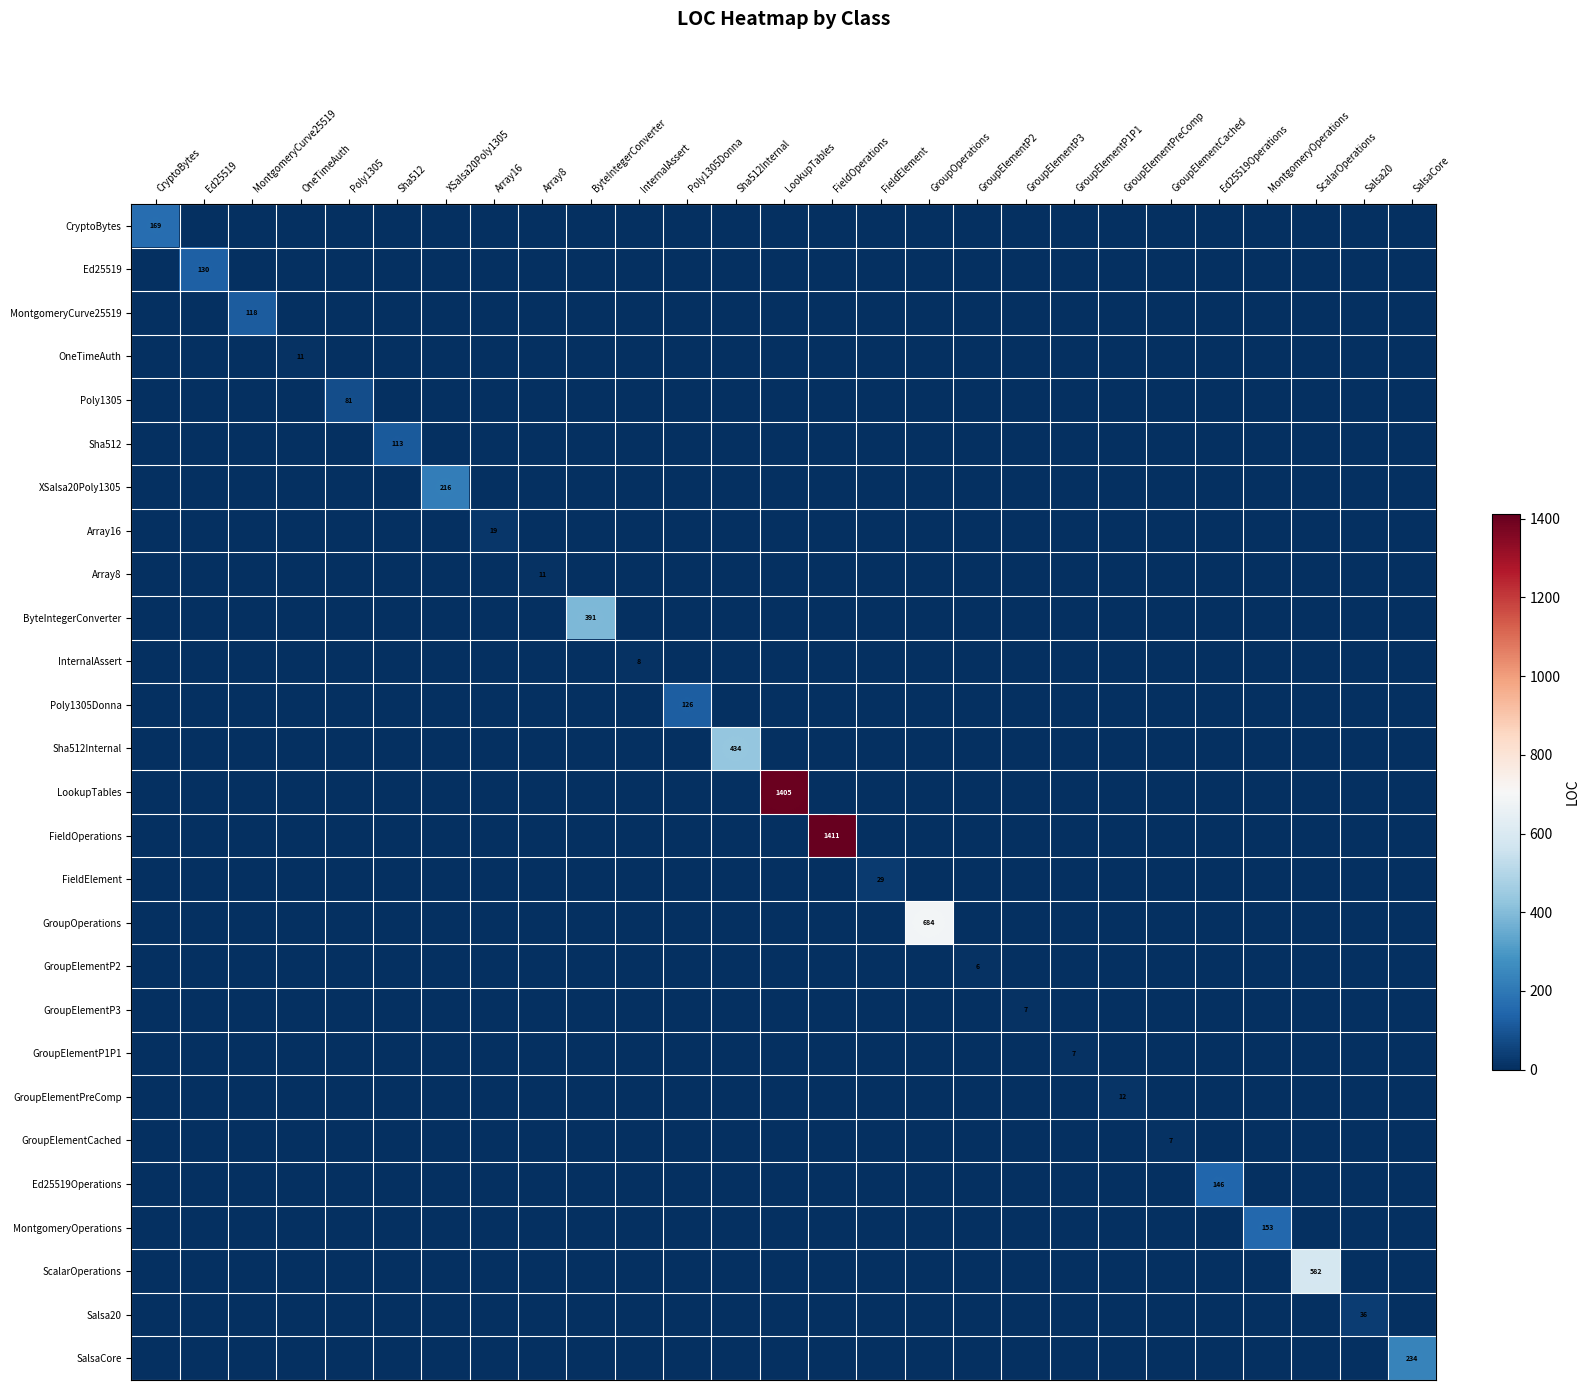

The Sha512Internal series shows 188 at GroupOperations. True or false?

False